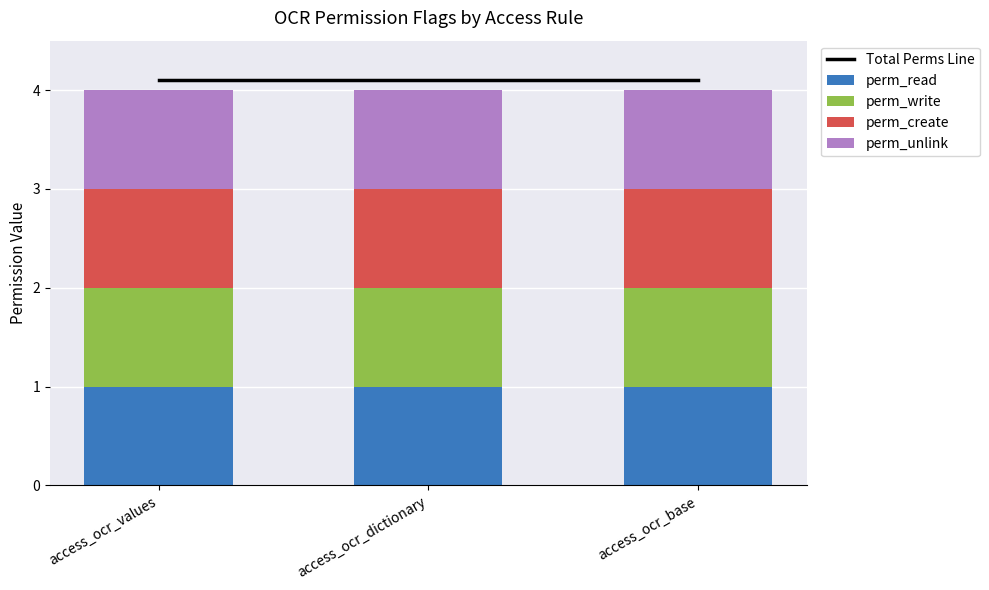

Is it true that Total Perms Line equals 4.1 at access_ocr_values?

True